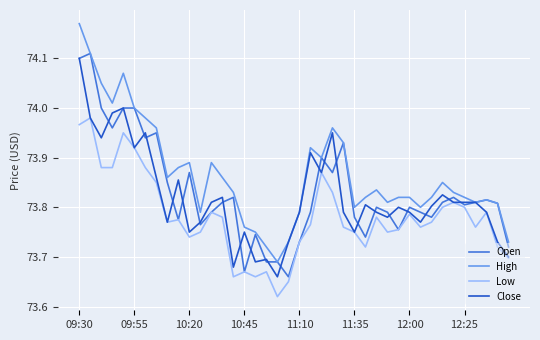

True or false: High and Low intersect in this chart.

False